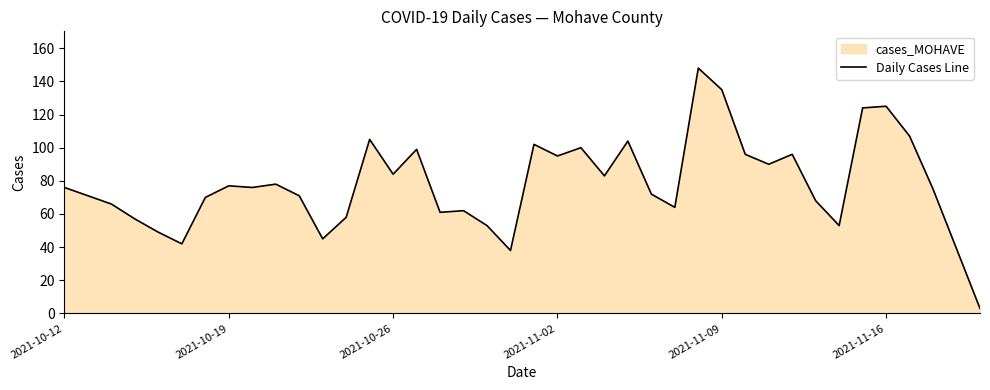

The value at 2021-11-16 is 209. True or false?

False